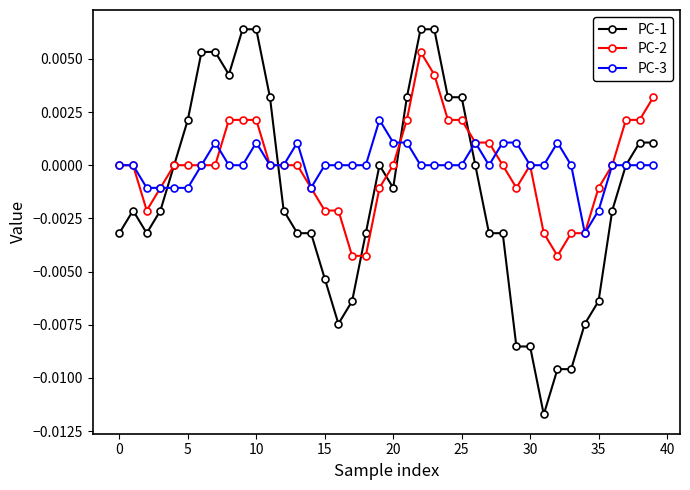

Rank the series by their maximum value, from highest to lowest.

PC-1, PC-2, PC-3